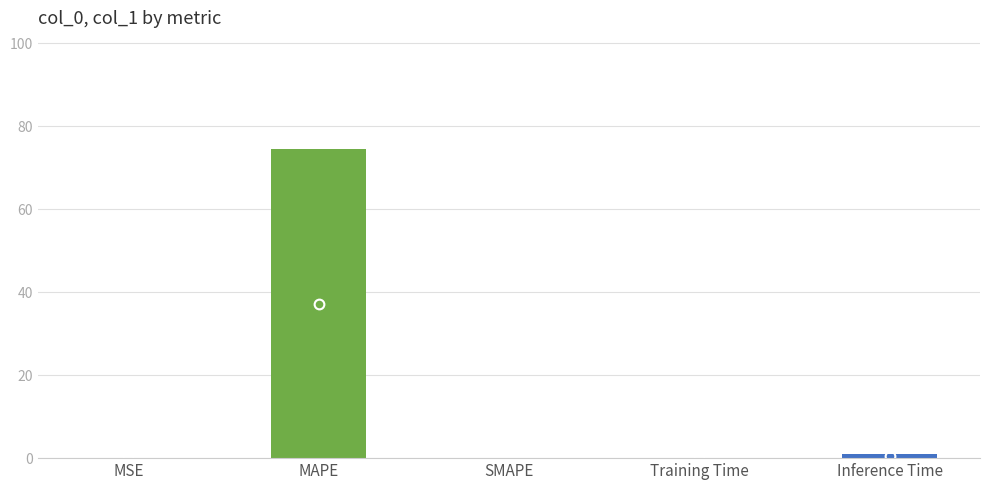

Is it true that the value at SMAPE is -41.0?

False